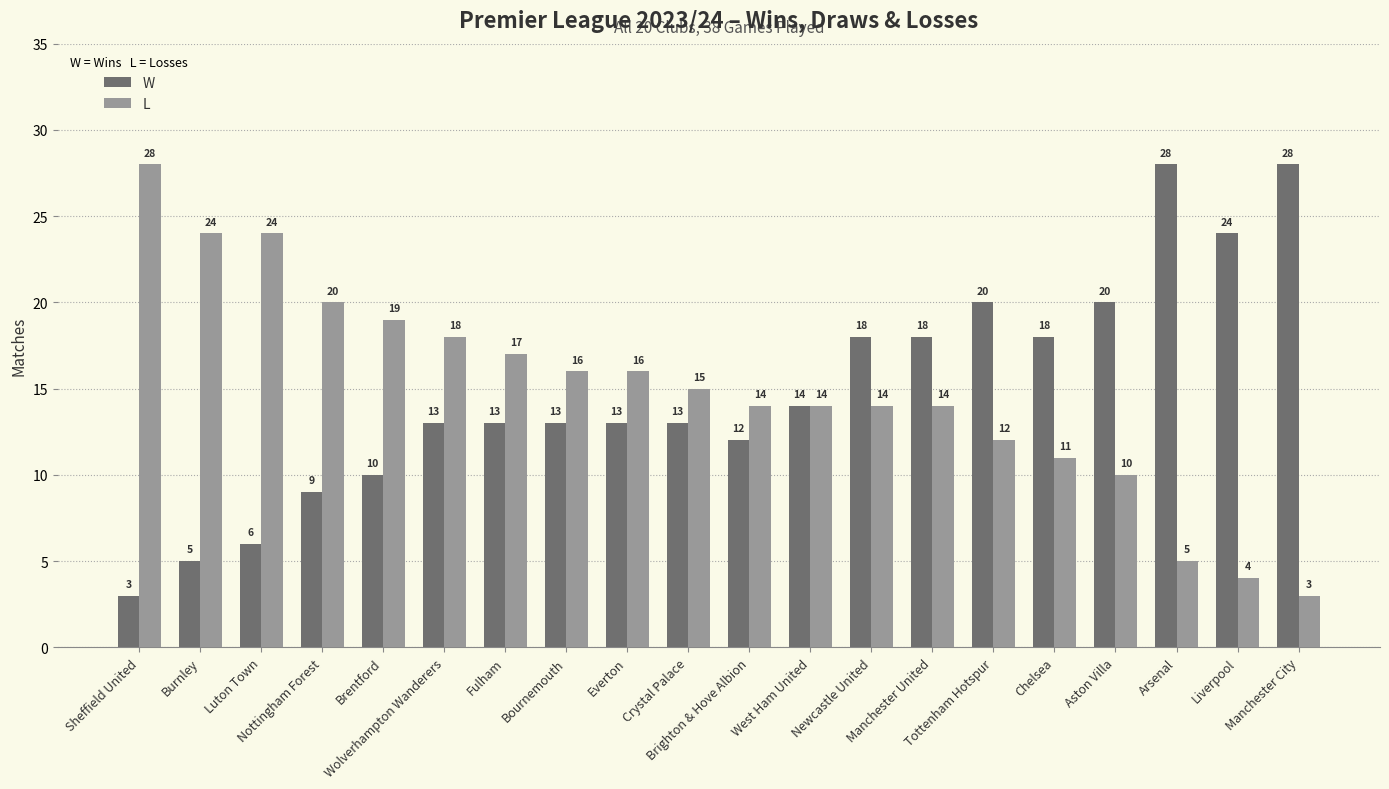

Reading left to right, what are all the values shown in this chart?

W: 3	5	6	9	10	13	13	13	13	13	12	14	18	18	20	18	20	28	24	28
L: 28	24	24	20	19	18	17	16	16	15	14	14	14	14	12	11	10	5	4	3